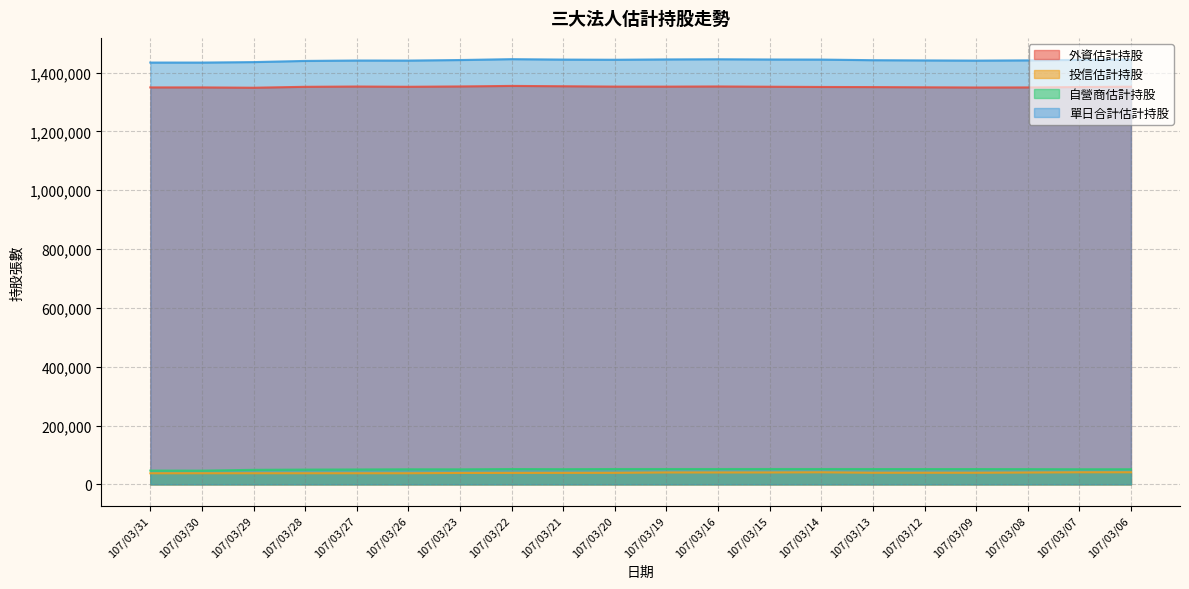

Which category has the highest value in the 外資估計持股 series?

107/03/22